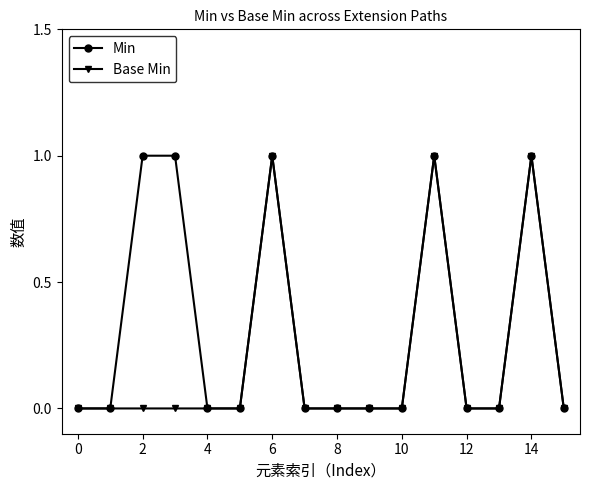

List the series in order of their overall mean, lowest first.

Base Min, Min